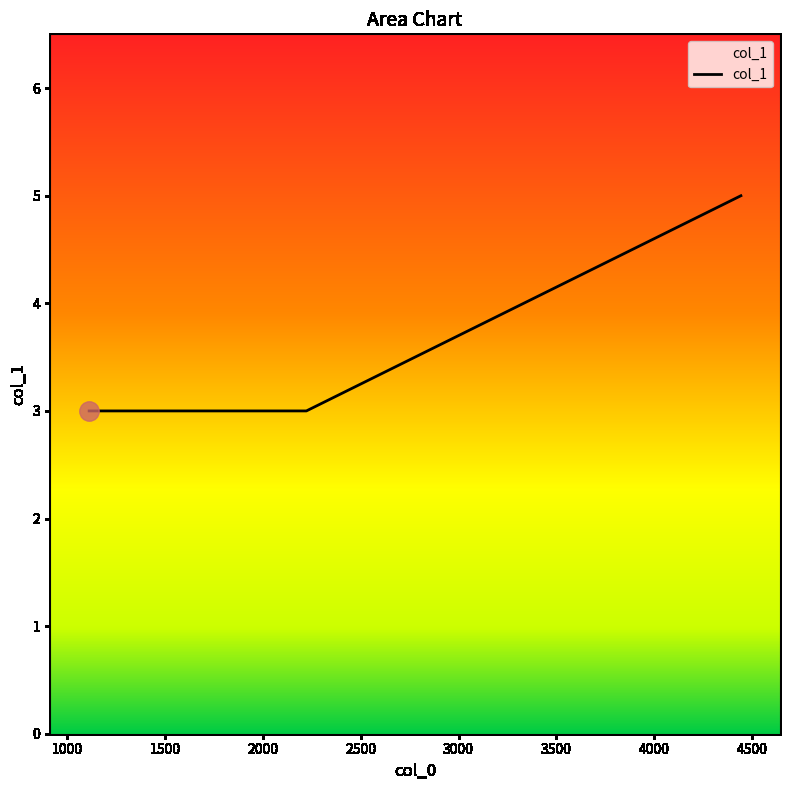

True or false: there are more than 1 points higher than both neighbors.

False